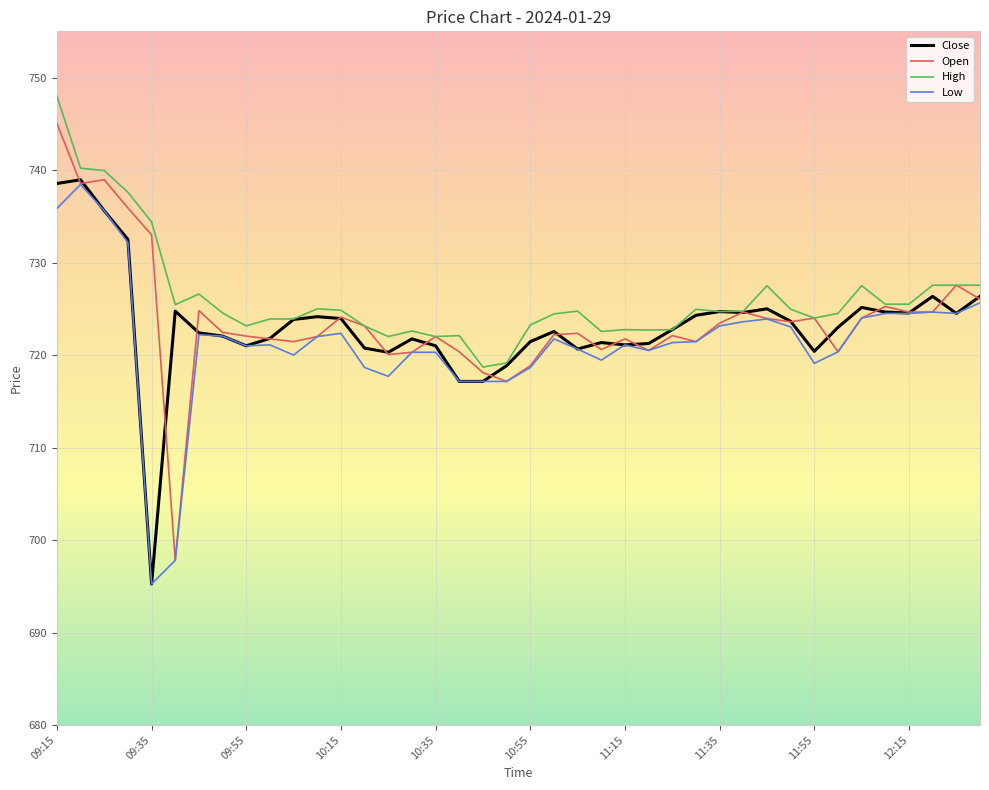

What is the minimum value for High?

718.7